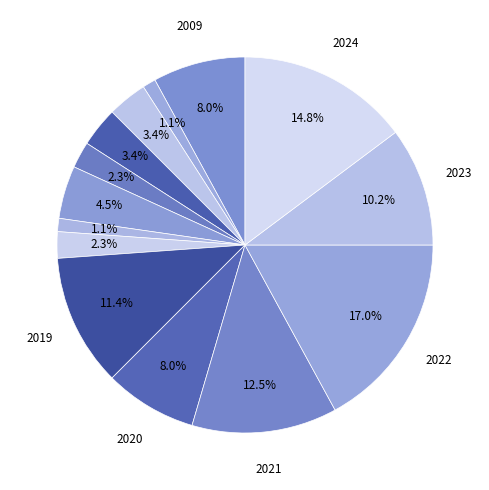

How many slices are in this pie chart?

14